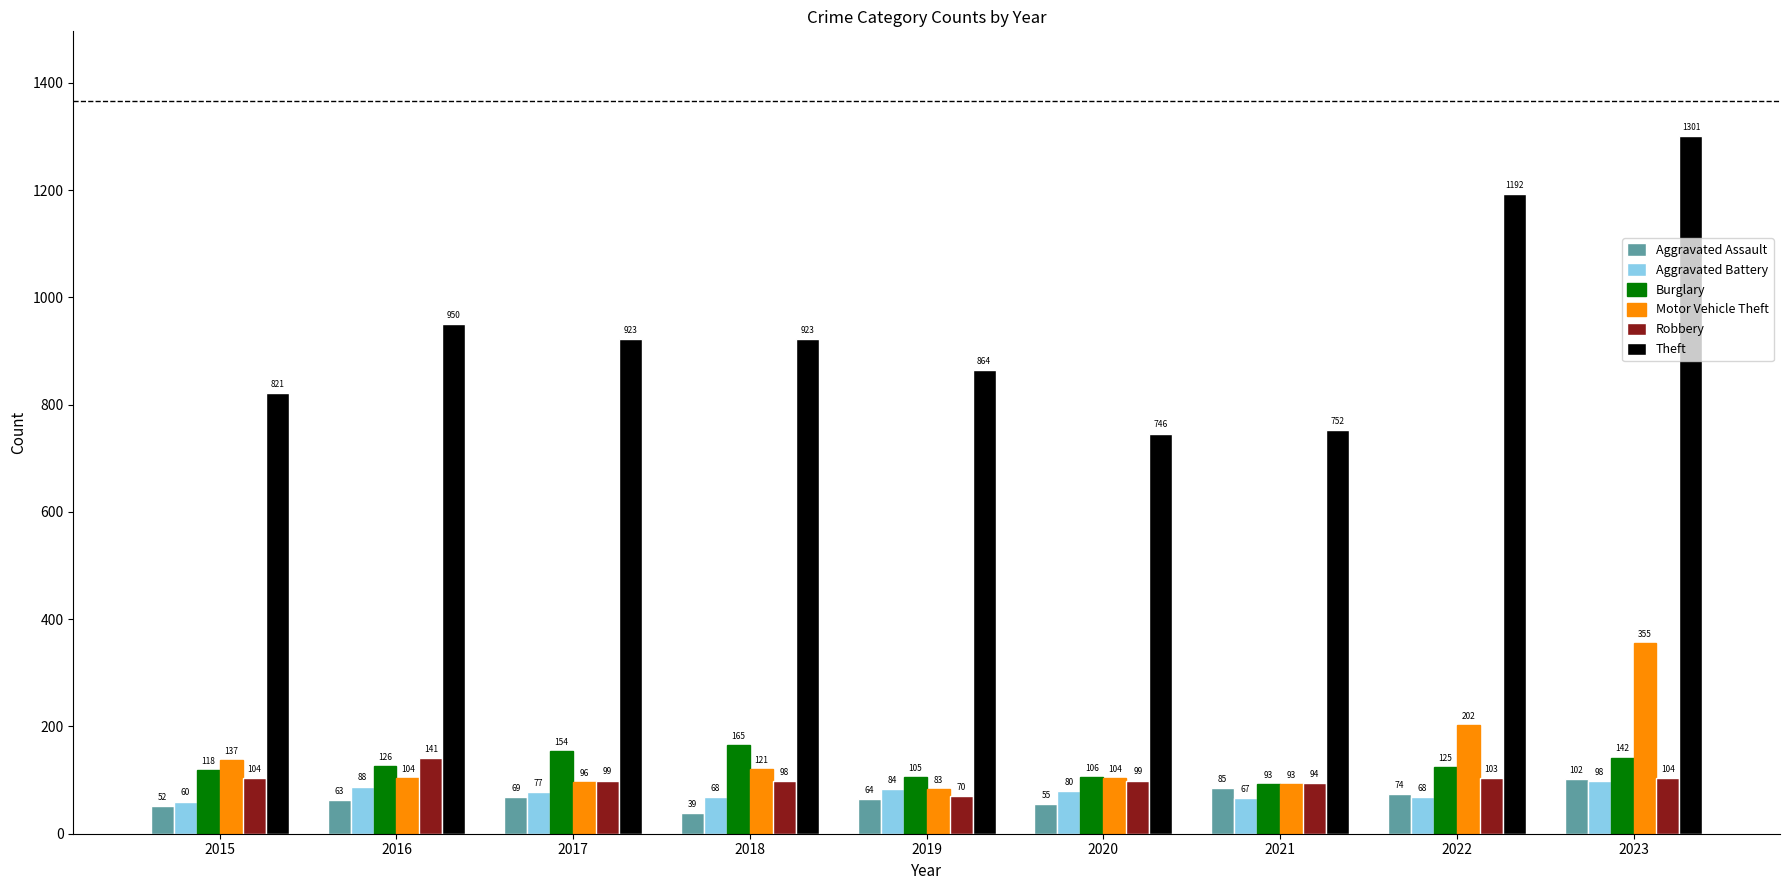

What is the average value of the Aggravated Assault series?

67